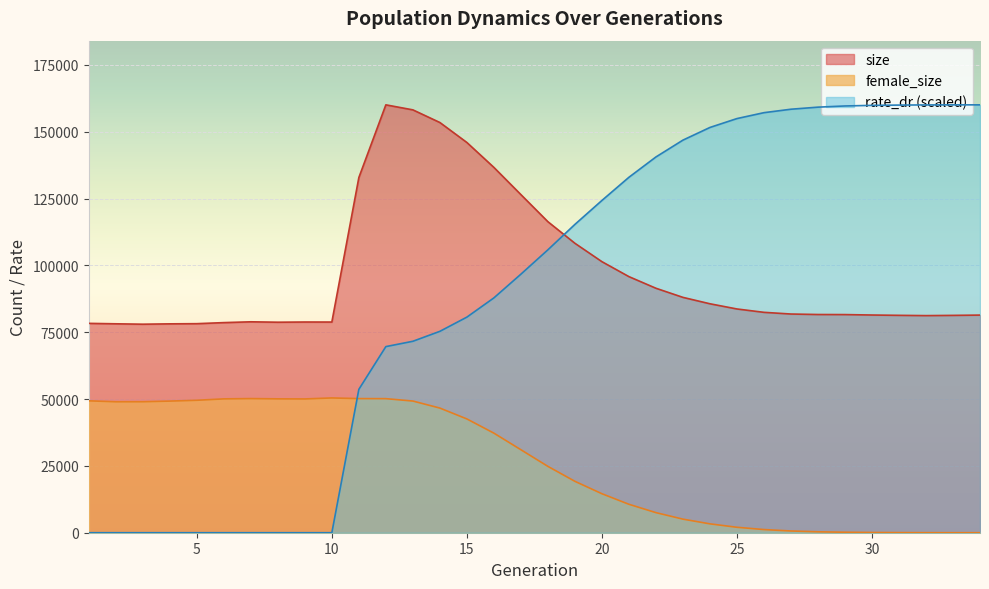

What is the value of the size point at the 16th from the left?

136645.0